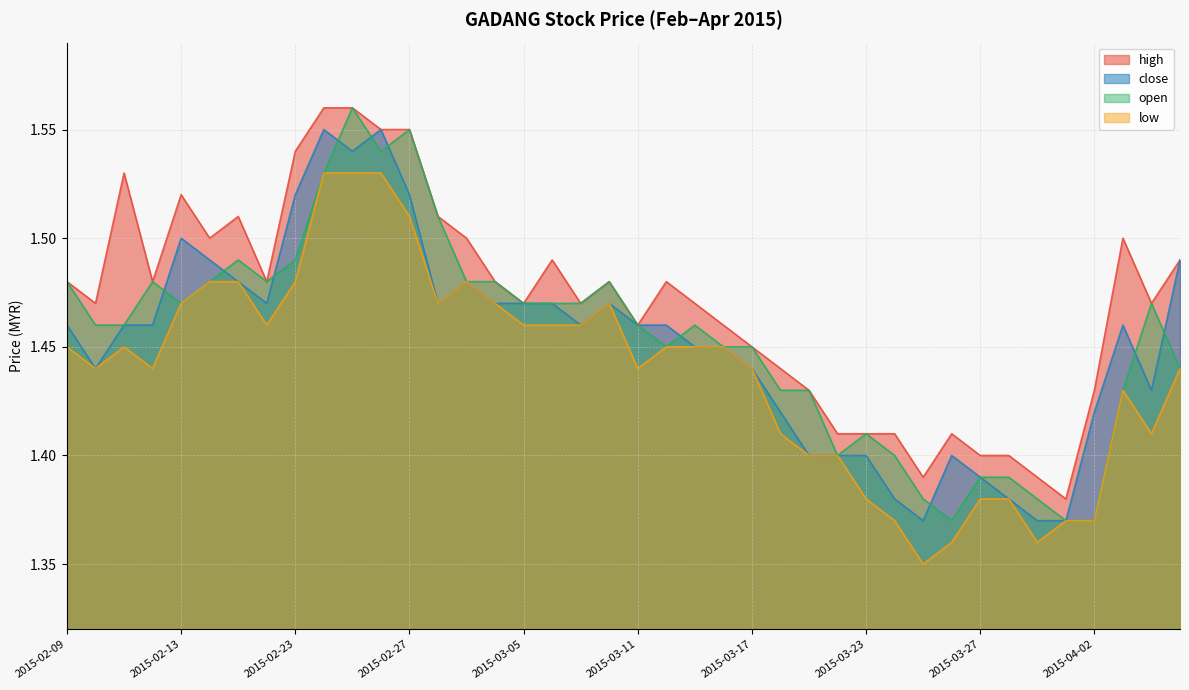

The value of low at 2015-03-23 is 0.7. True or false?

False